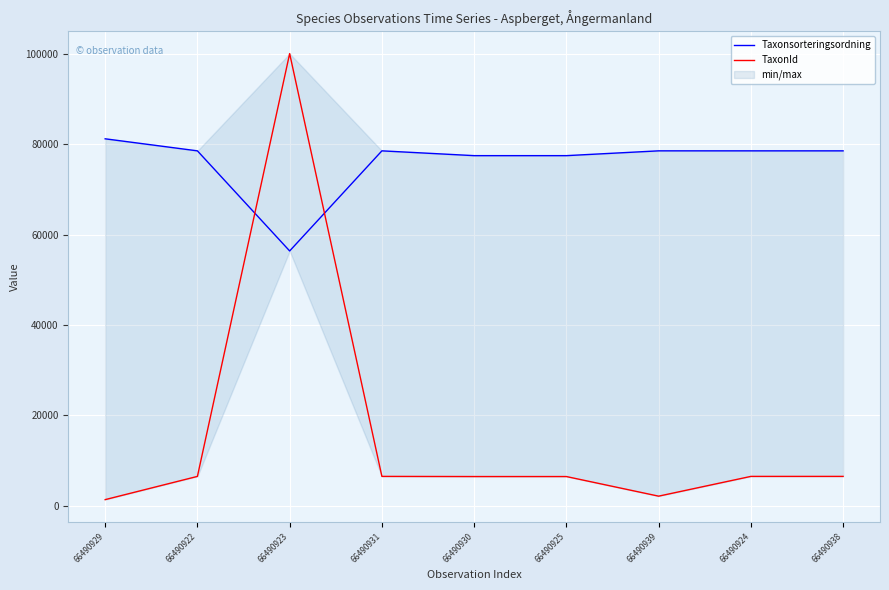

What is the label of the 2nd point from the left?

66490922